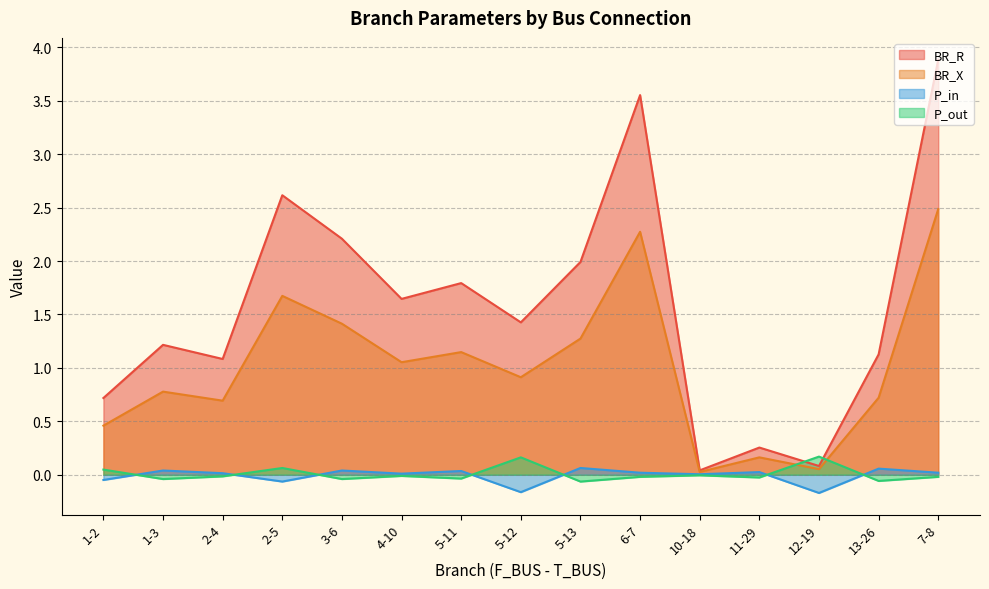

List the labels in order of P_out value, smallest first.

5-13, 13-26, 1-3, 3-6, 5-11, 11-29, 6-7, 7-8, 2-4, 4-10, 10-18, 1-2, 2-5, 5-12, 12-19